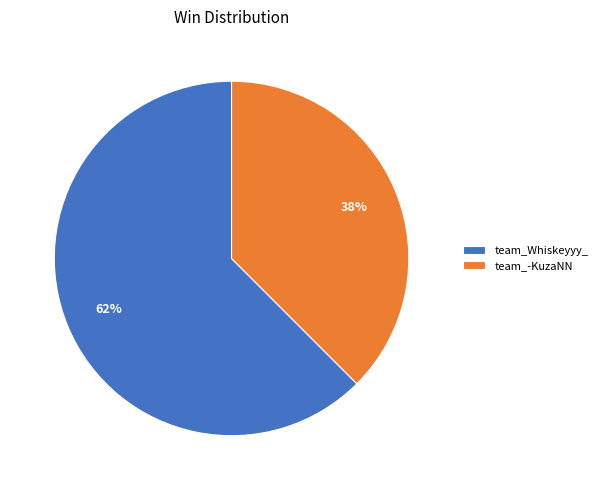

Rank the categories by value from lowest to highest.

team_-KuzaNN, team_Whiskeyyy_